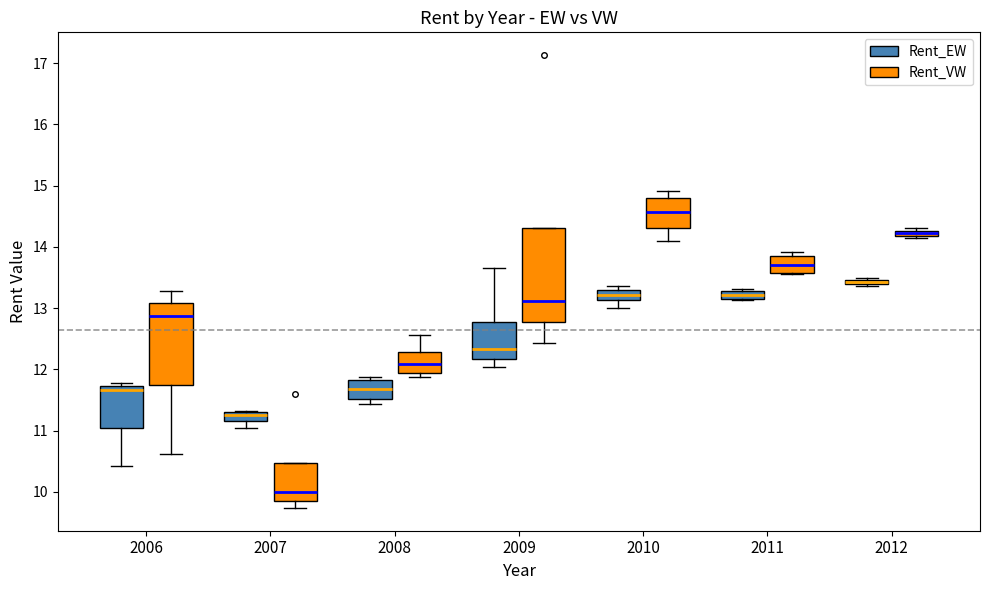

Comparing the boxes themselves (not the whiskers), which one is the tallest?

2009 (Rent_VW)